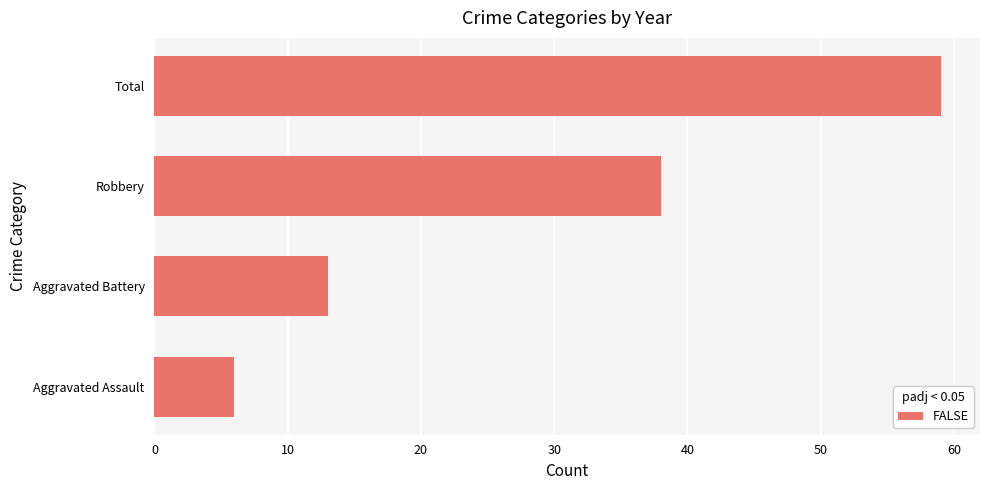

What is the sum of all values?

116